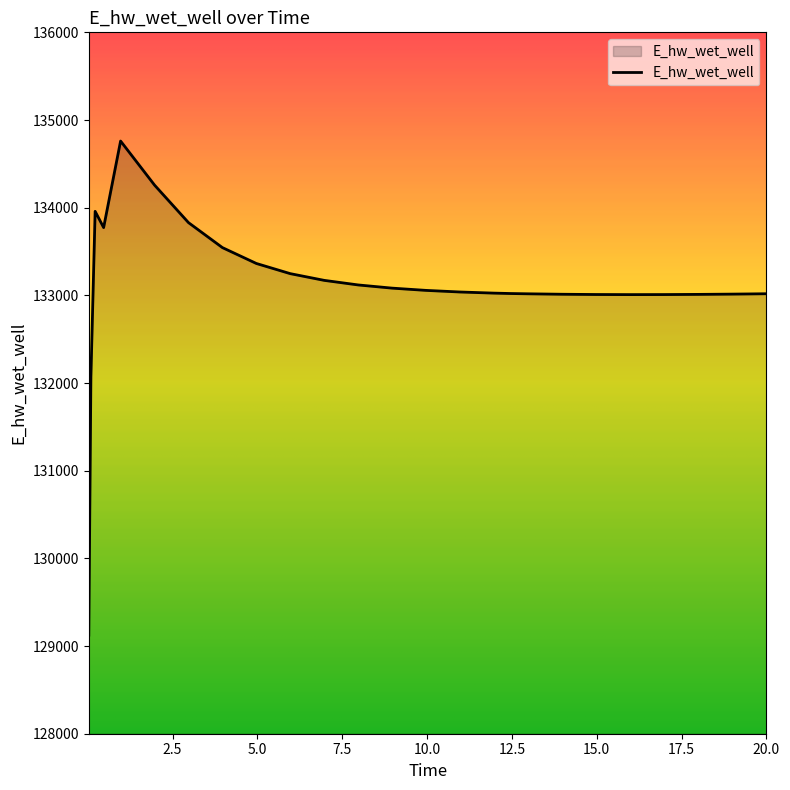

What is the smallest value displayed?

129124.4